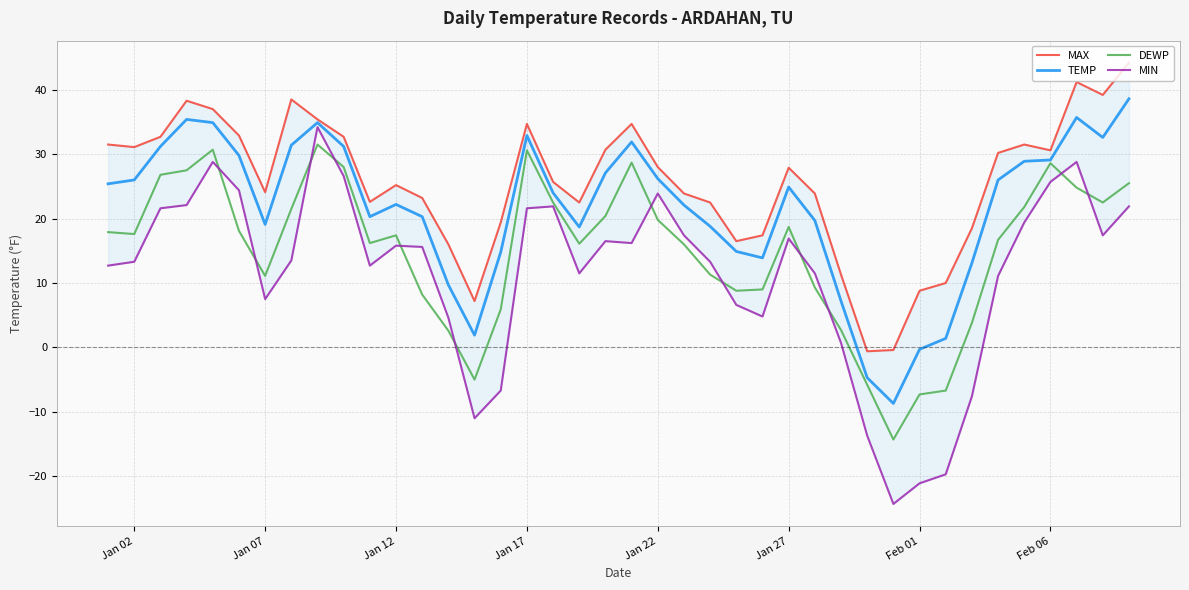

What is the value of the MAX point at the 10th from the left?

32.7